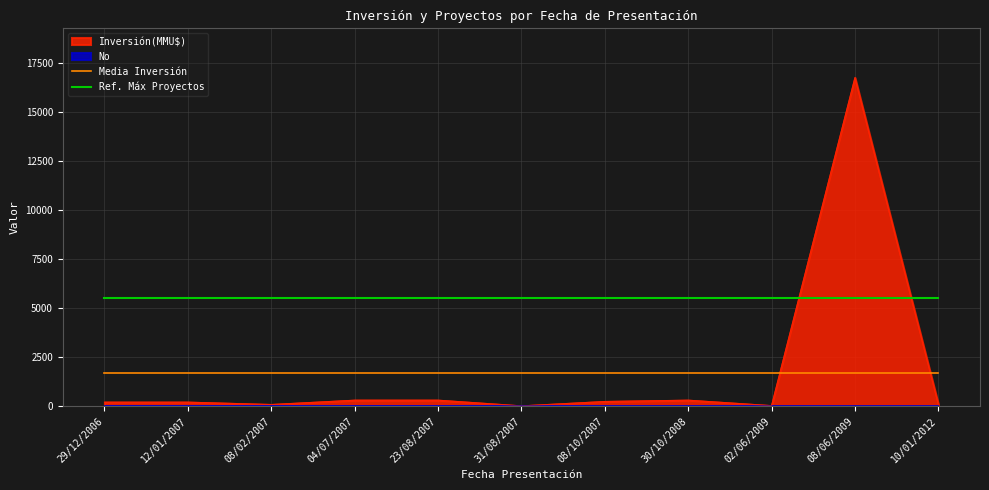

Which series changed the most between 08/02/2007 and 08/06/2009?

Inversión(MMU$)